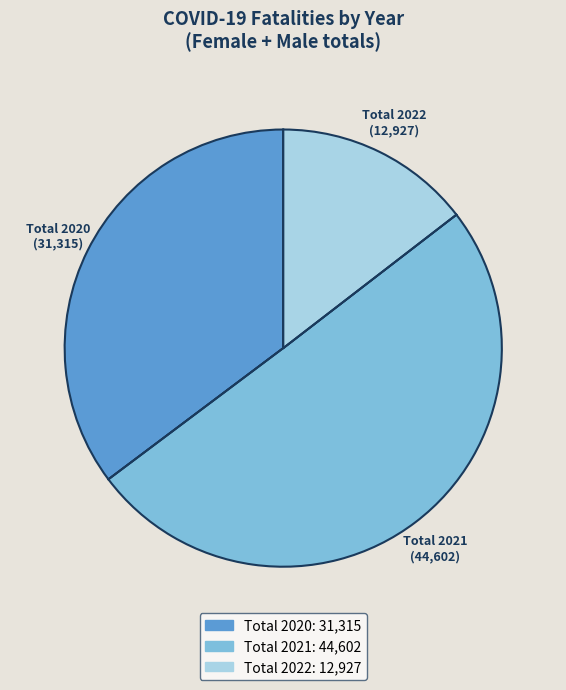

Does Total 2020 represent more than half of the total?

No